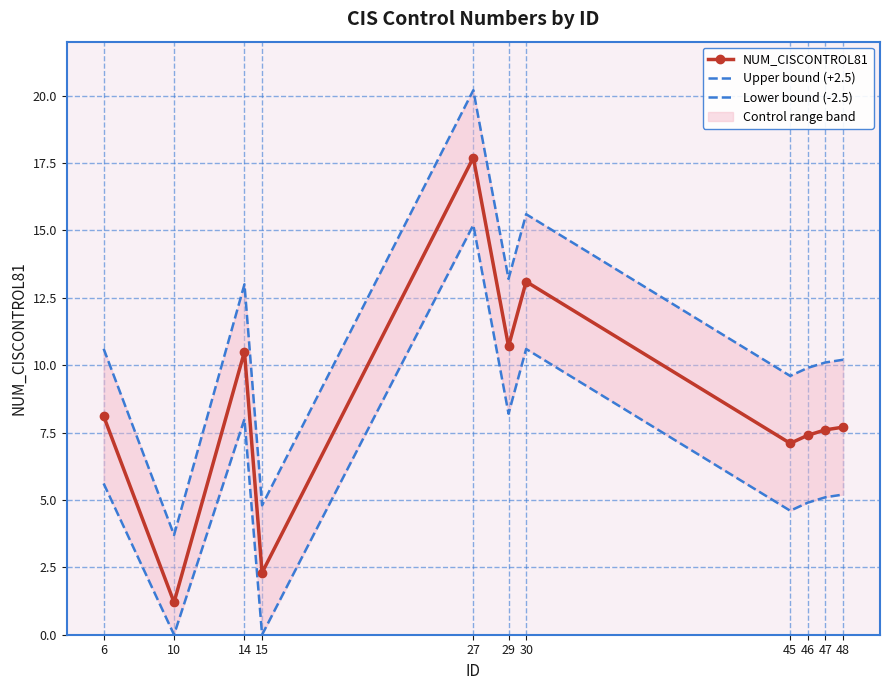

True or false: Upper bound (+2.5) has a value of 1.6 at 10.

False